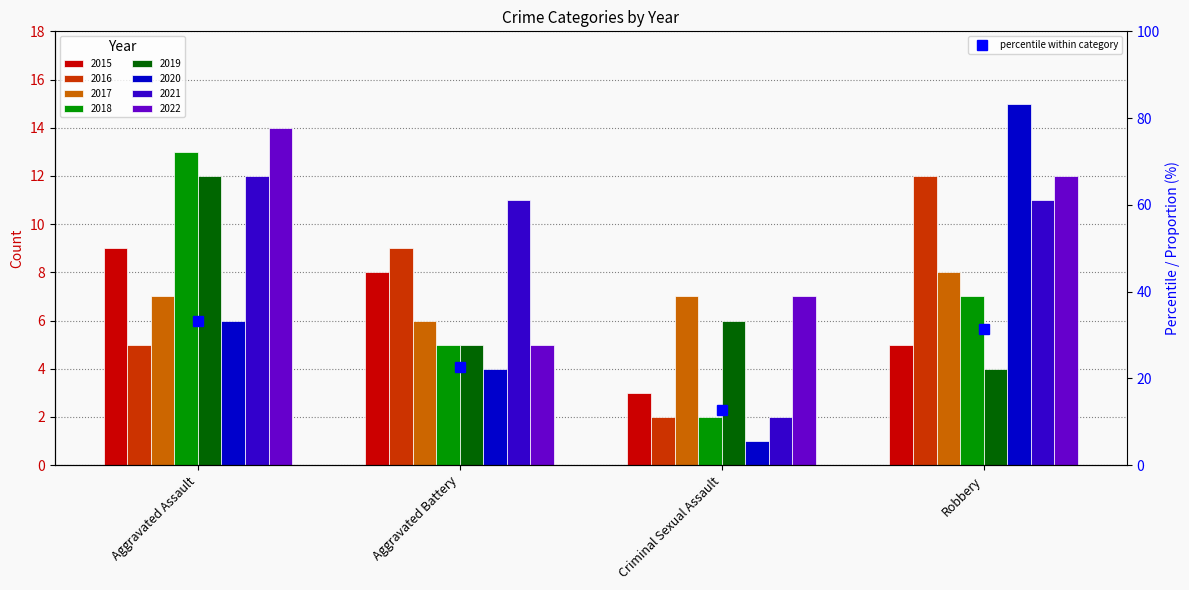

What position from the right is Aggravated Assault?

4